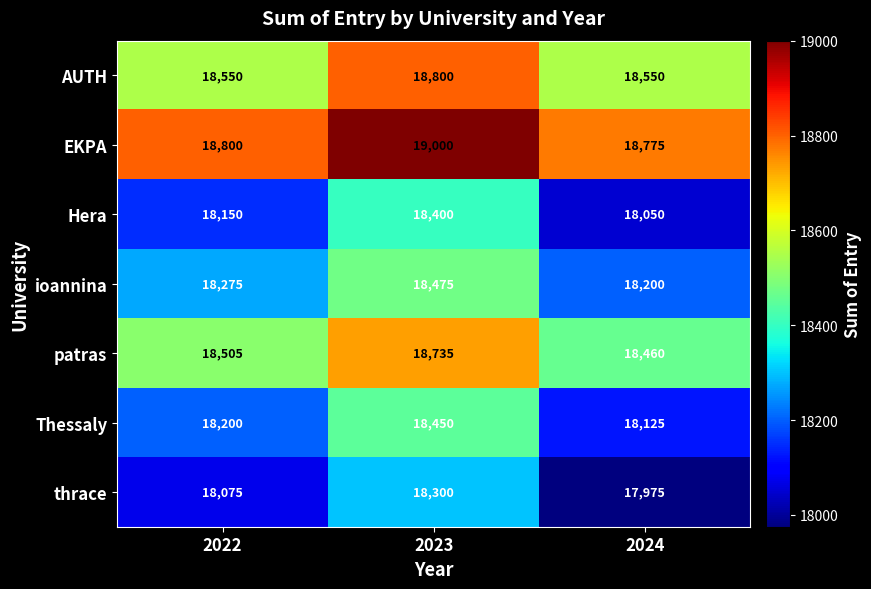

At which category is the sum across all series the highest?

2023